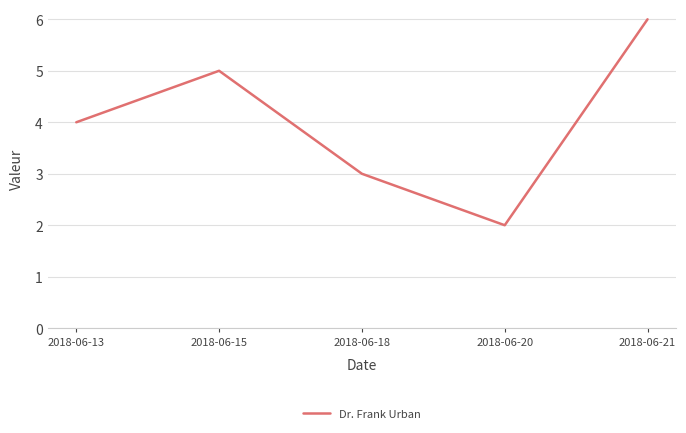

Reading right to left, list all the values displayed in this chart.

2018-06-21=6	2018-06-20=2	2018-06-18=3	2018-06-15=5	2018-06-13=4